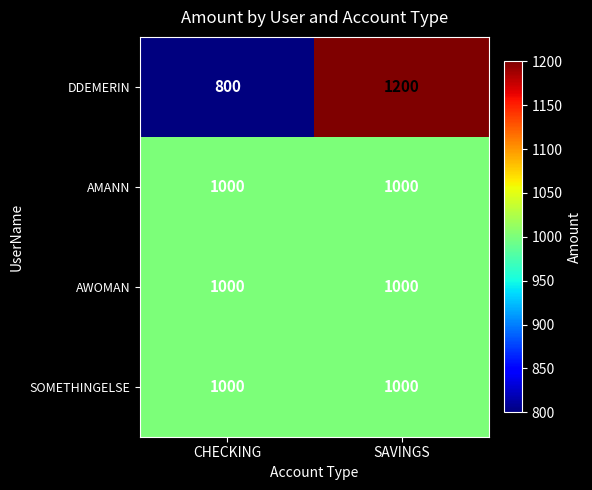

At which category is the sum across all series the highest?

SAVINGS